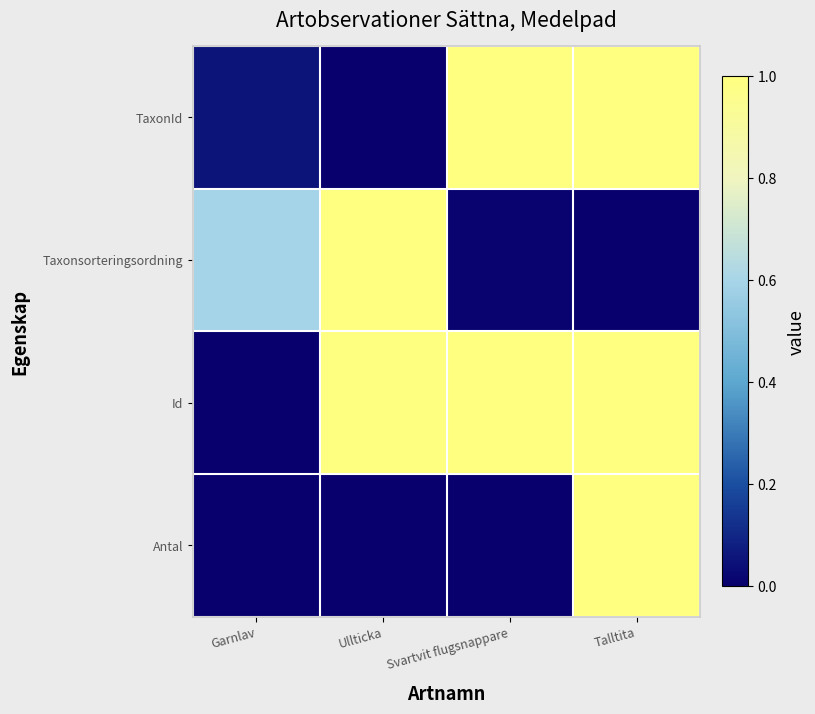

Which series changed the most between Ullticka and Talltita?

TaxonId